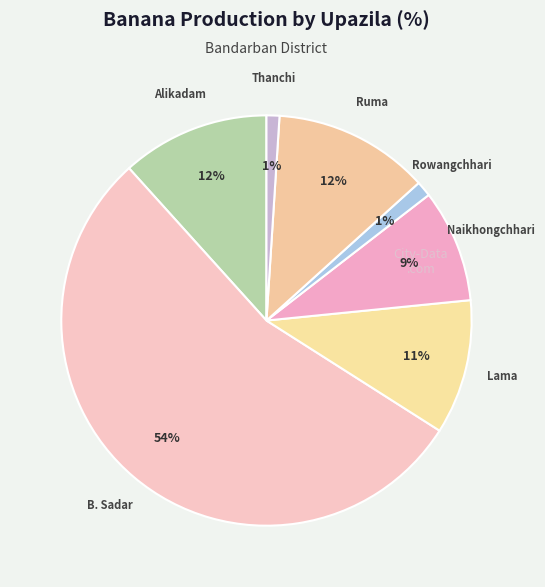

How many slices are in this pie chart?

7